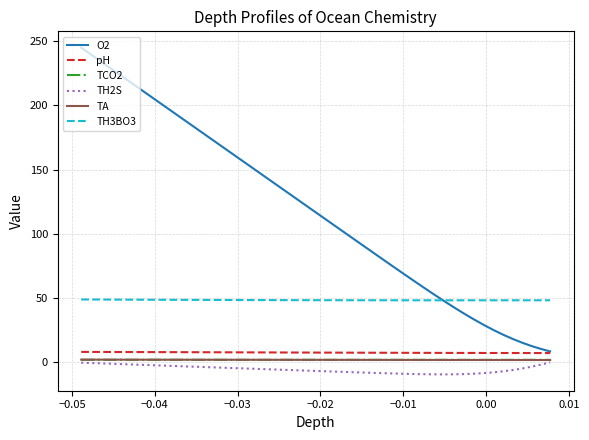

True or false: TA and O2 cross at least once.

False